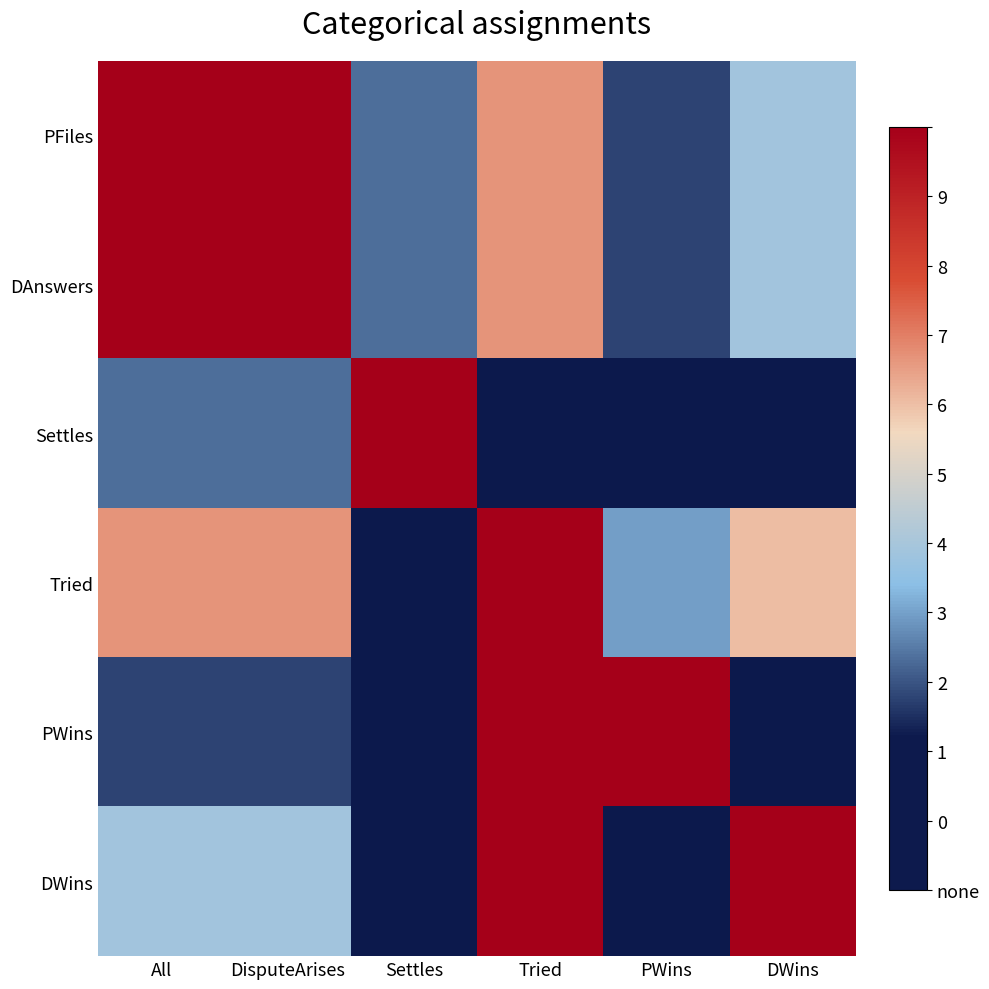

What is the total value across all series at DisputeArises?

3.7